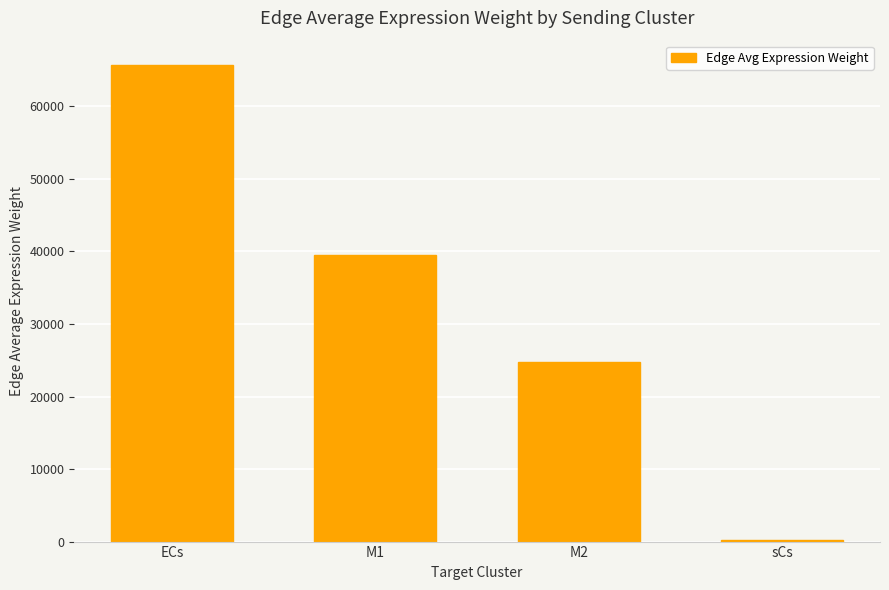

What is the greatest value displayed?

65773.5